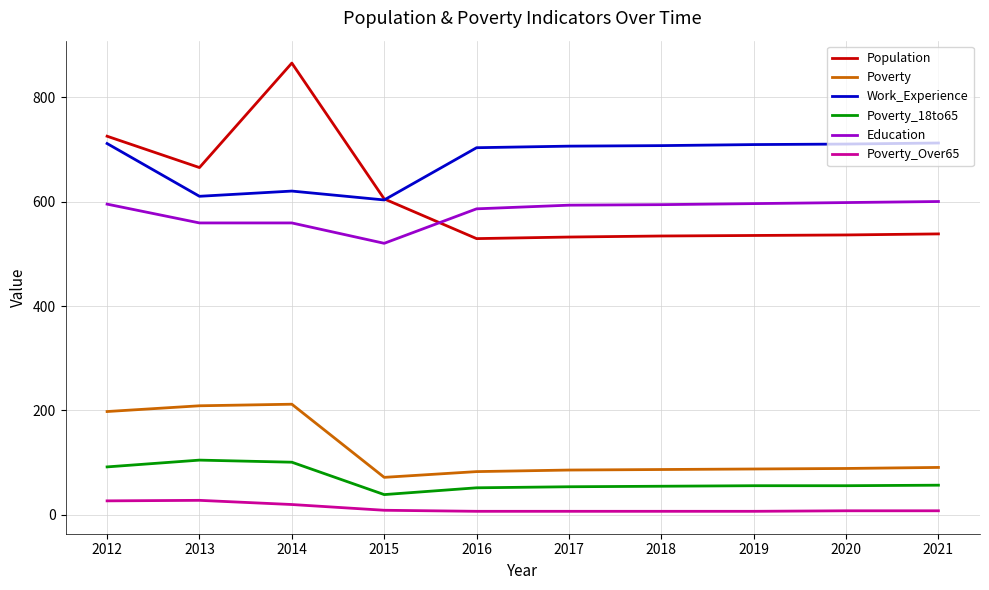

True or false: Education has a value of 594 at 2018.

True